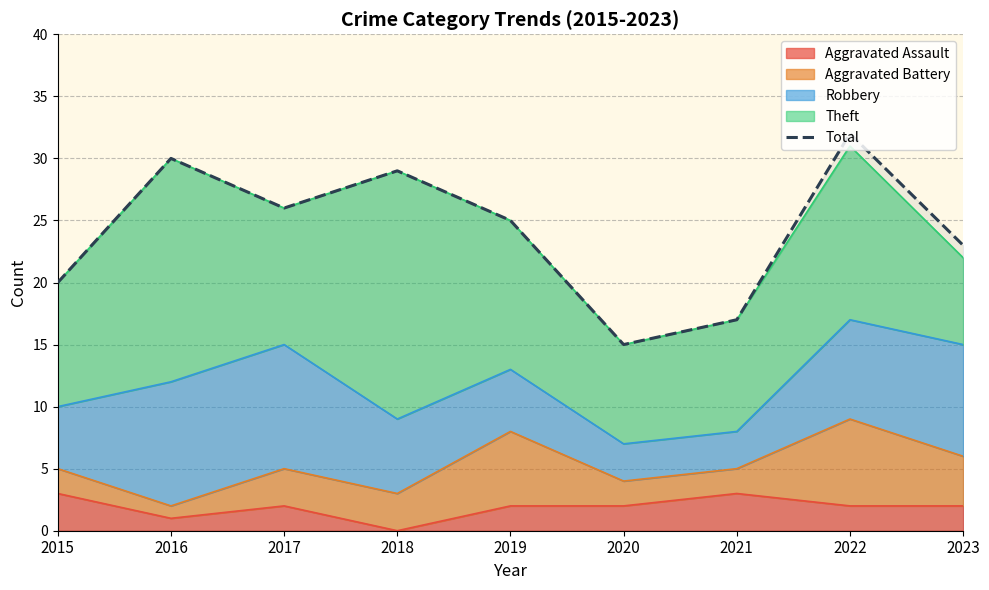

What is the sum of the values at 2018 and 2021?

46